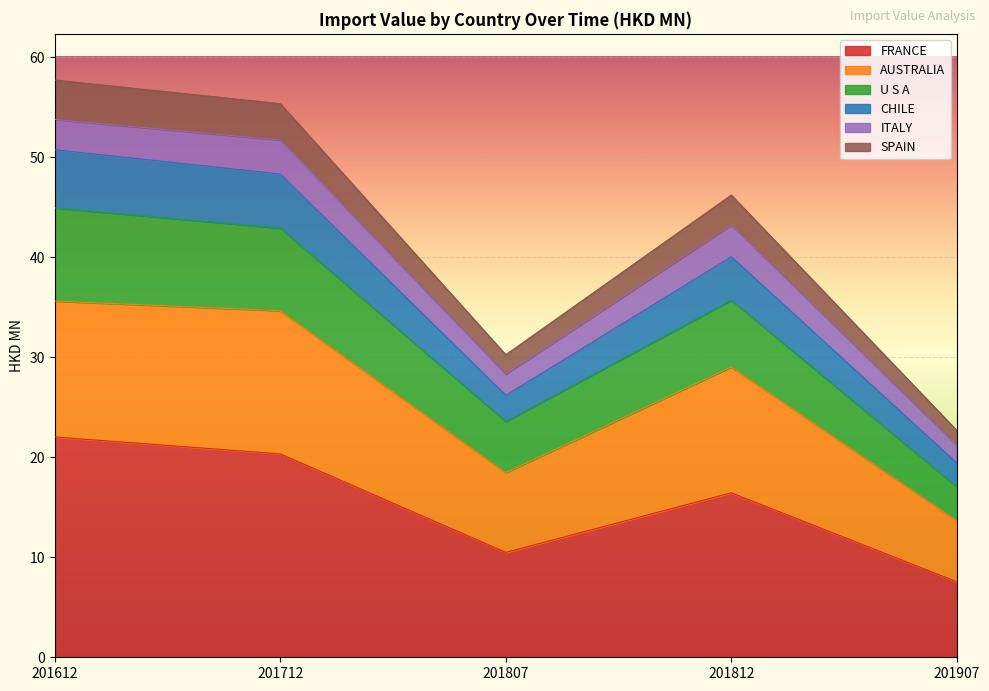

What is the total value across all series at 201812?

46.2